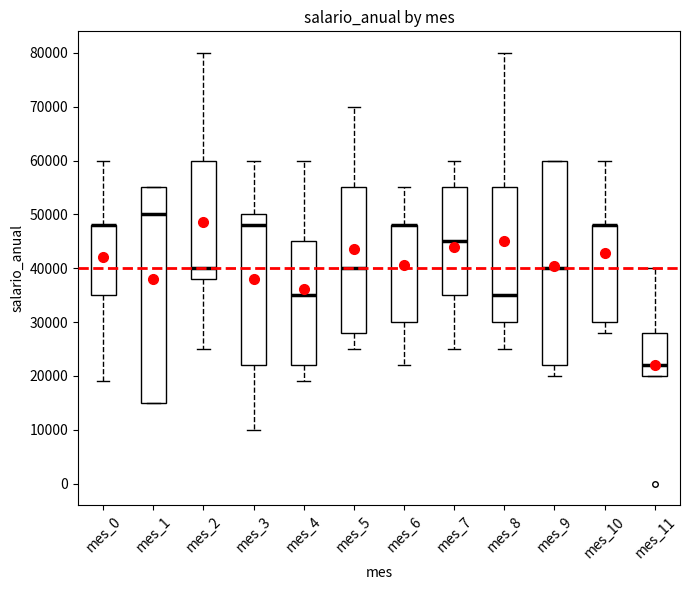

Which box is the tallest, from its lower edge to its upper edge?

mes_1